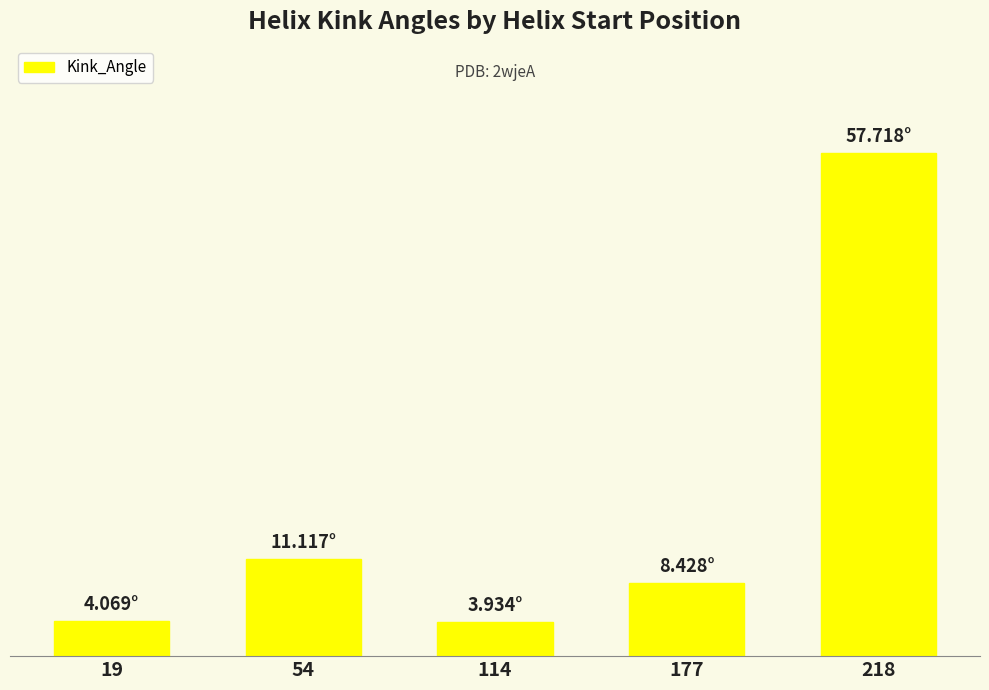

Does the chart contain any negative values?

No